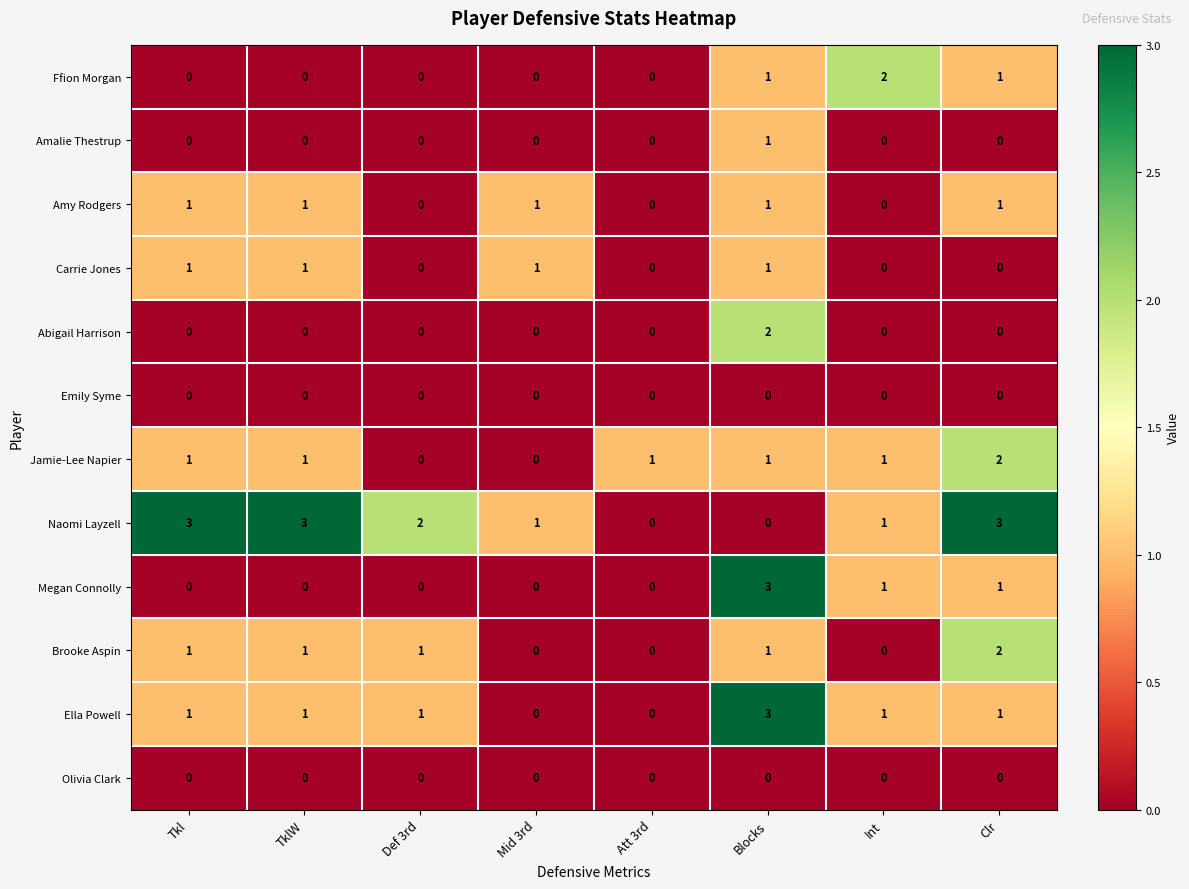

What is the spread (max minus min) of values at Blocks?

3